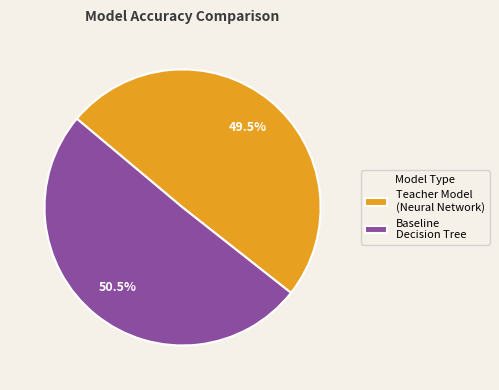

To the nearest percent, what is the difference between the Teacher Model (Neural Network) and Baseline Decision Tree slice percentages?

1%